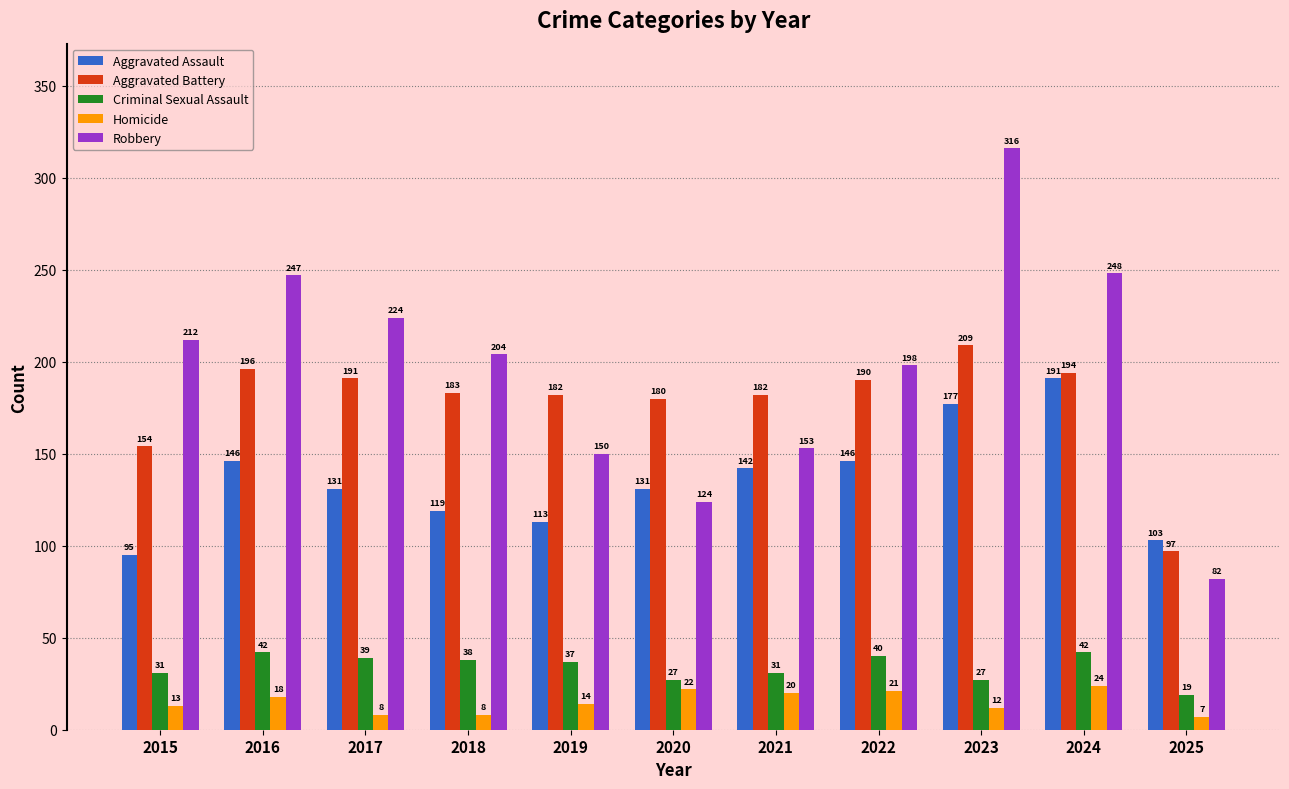

What is the sum of the Homicide values at 2015 and 2020?

35